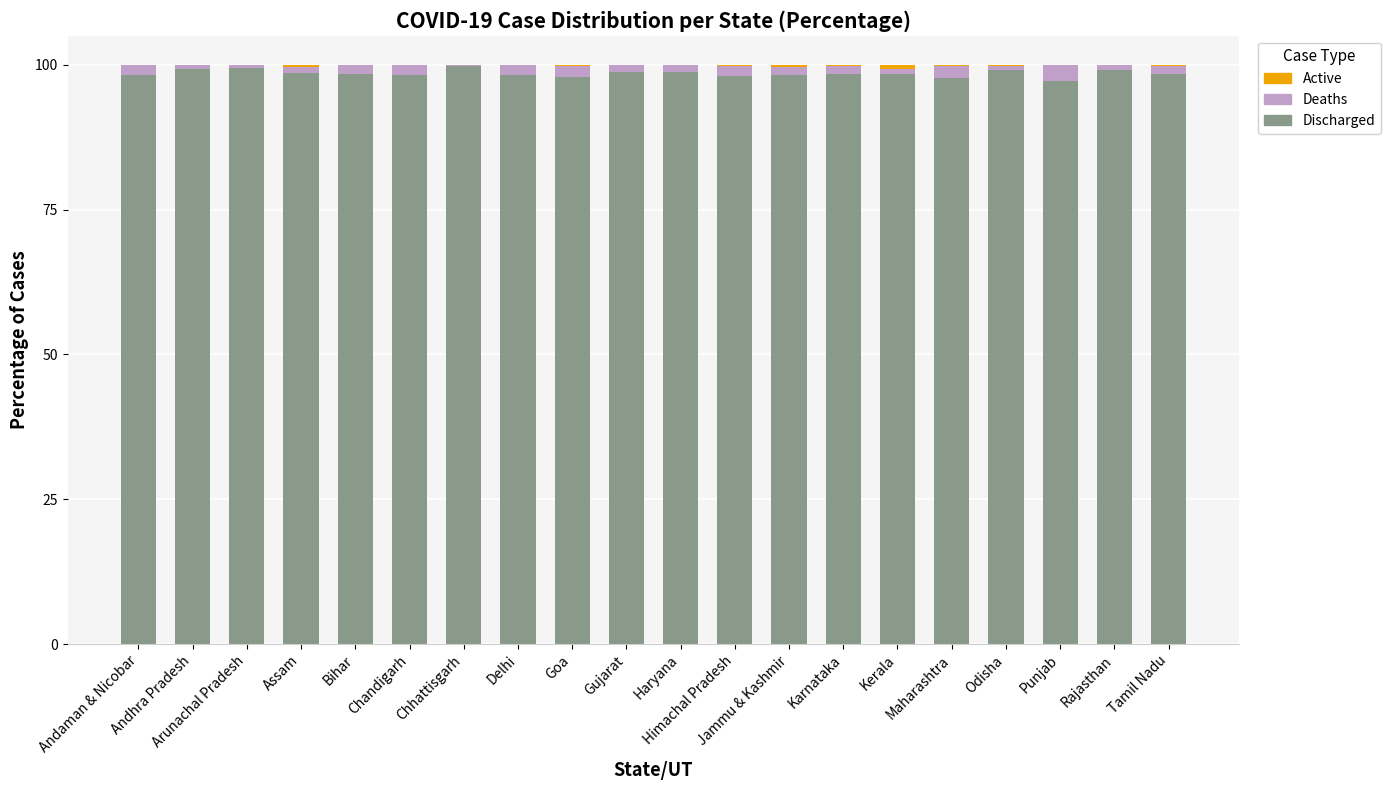

What is the sum of all Discharged values?

1969.9